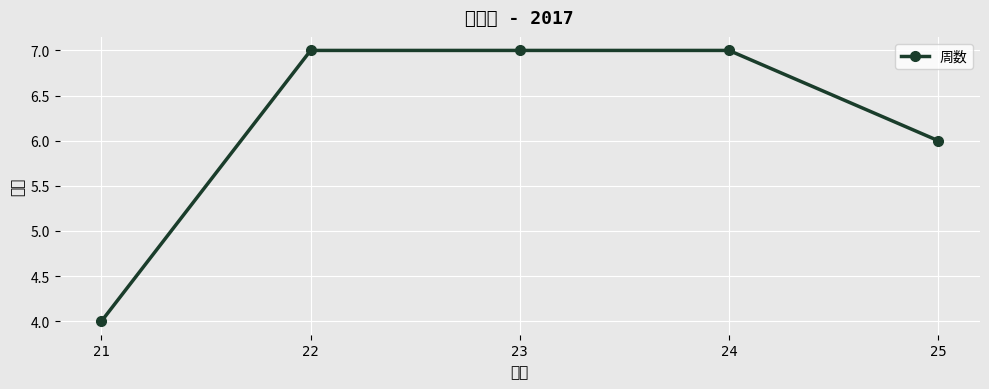

What is the average value?

6